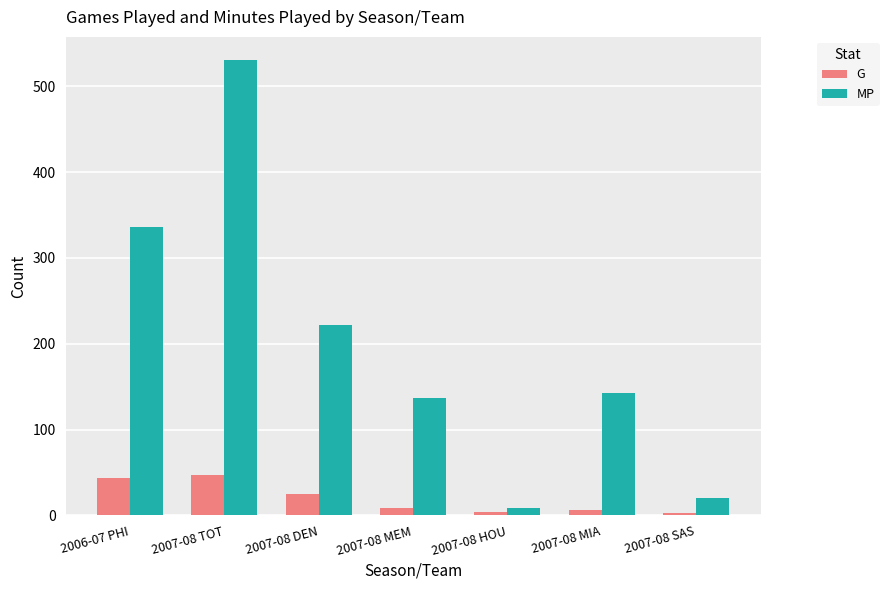

Which series has the largest range (max minus min)?

MP